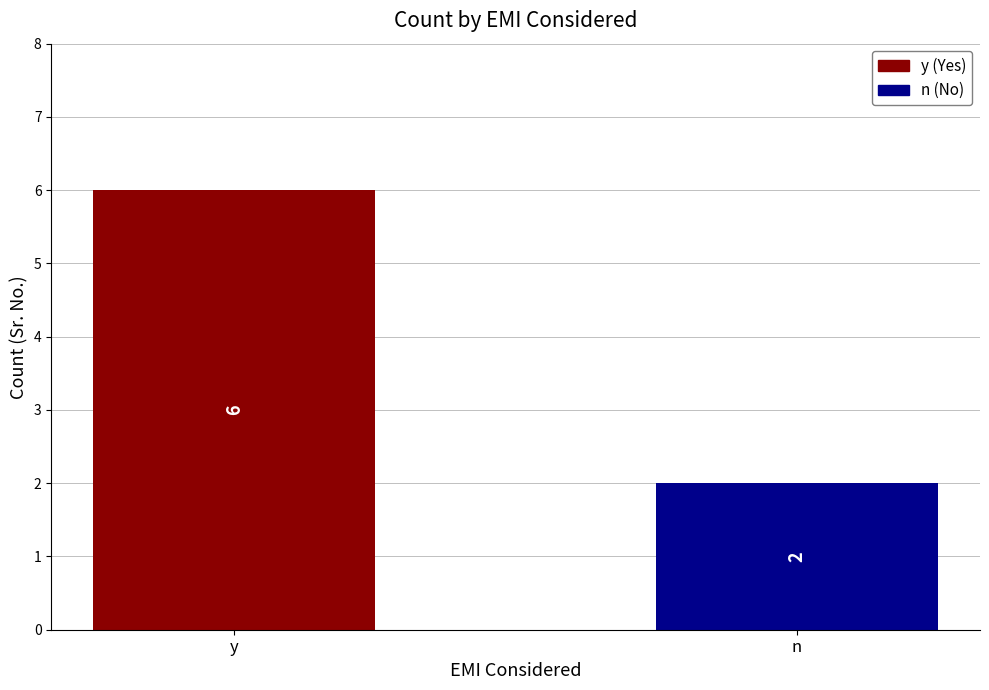

How many groups of bars are there?

2